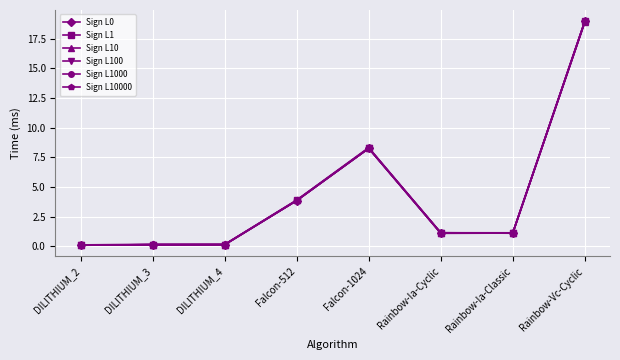

At which category is the sum across all series the highest?

Rainbow-Vc-Cyclic